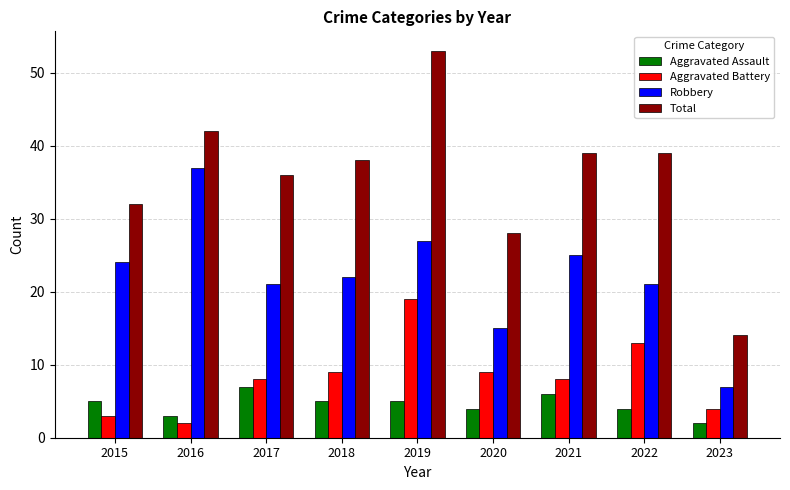

True or false: Robbery has a value of 21 at 2022.

True